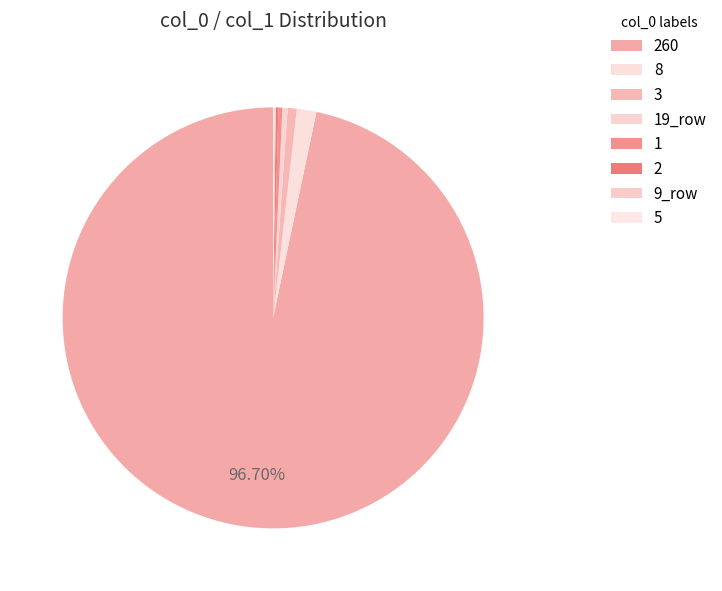

Between 2 and 260, which is larger?

260